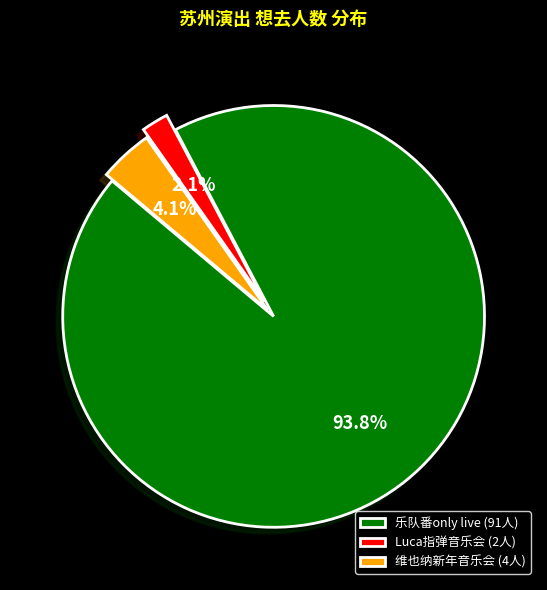

What percentage is NOT represented by 乐队番only live (91人)?

6.2%